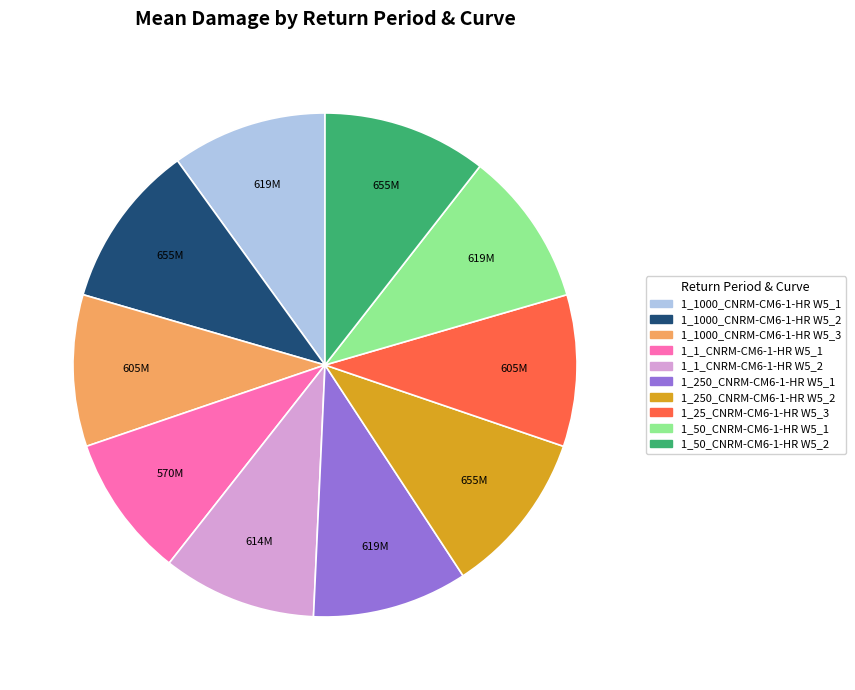

Which category has the smallest portion of the pie?

1_1_CNRM-CM6-1-HR W5_1